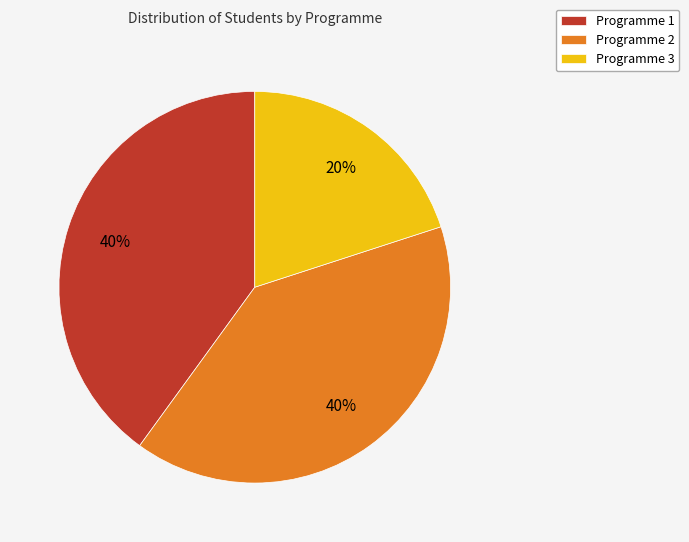

Is it true that Programme 2 is 49% of the pie?

False